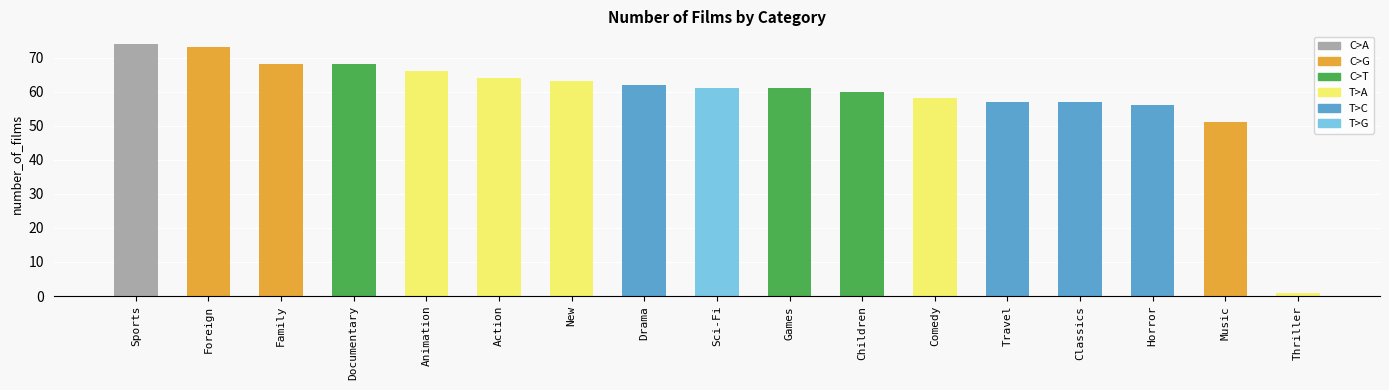

Where does the data first go above 61?

Sports